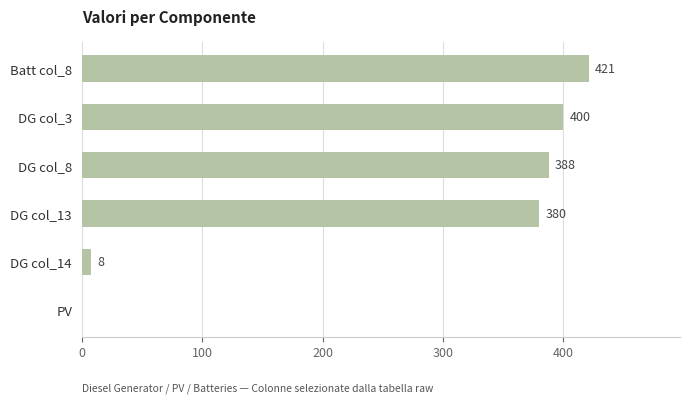

Reading bottom to top, extract all data points from this chart.

PV=0	DG col_14=8	DG col_13=380	DG col_8=388	DG col_3=400	Batt col_8=421